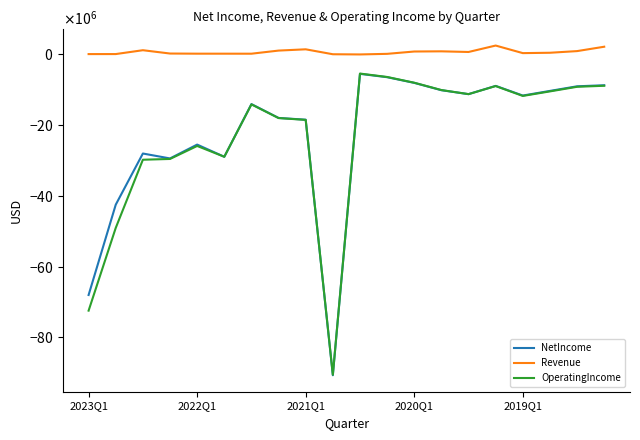

Does the chart display data point markers on the line(s)?

No